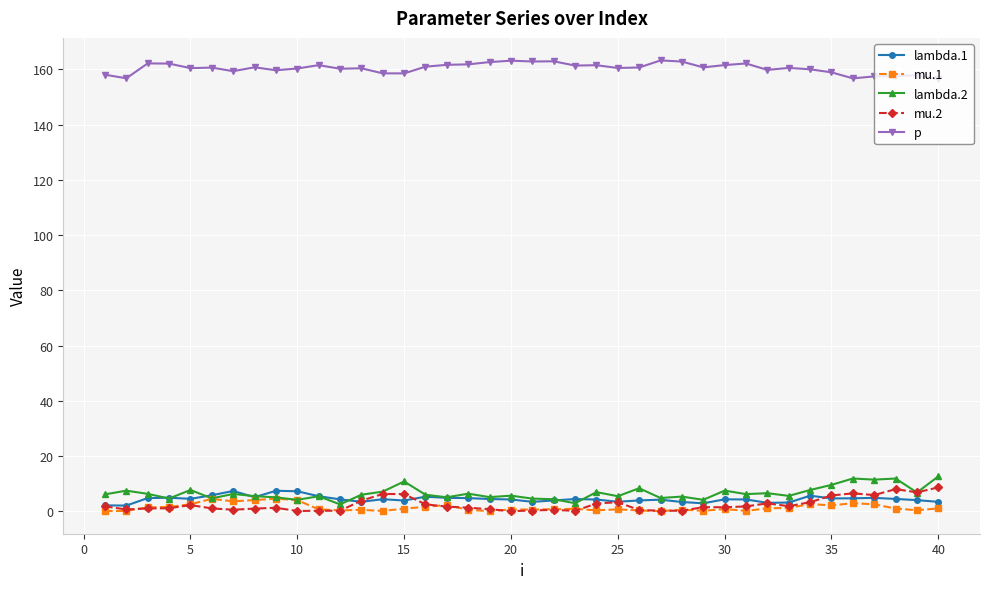

How many distinct data groups are displayed?

5